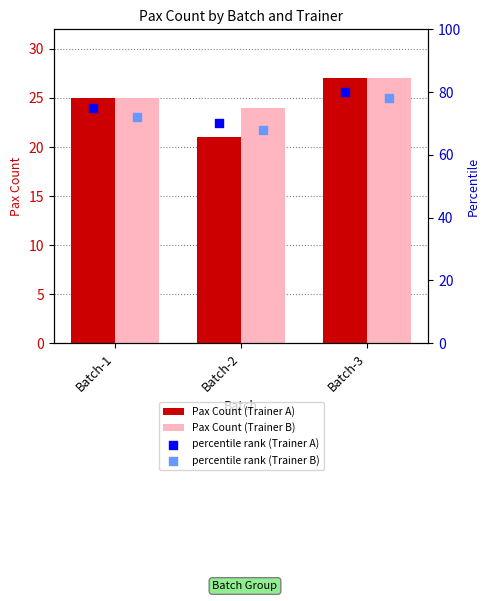

What are all the series names shown in the legend?

Pax Count (Trainer A), Pax Count (Trainer B), percentile rank (Trainer A), percentile rank (Trainer B)